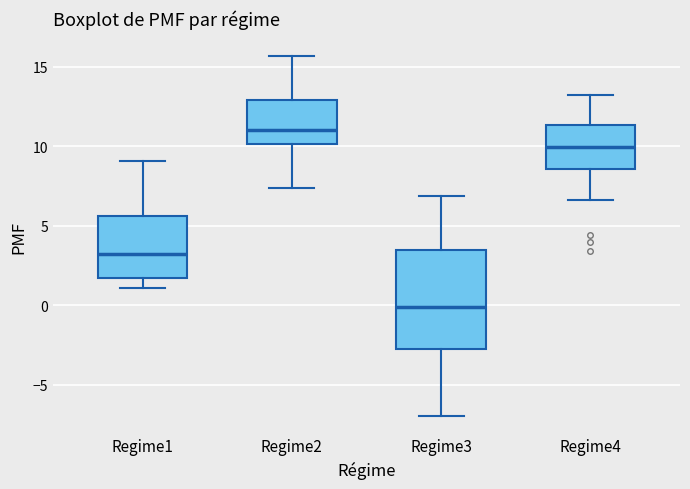

Which box has the lowest median line?

Regime3